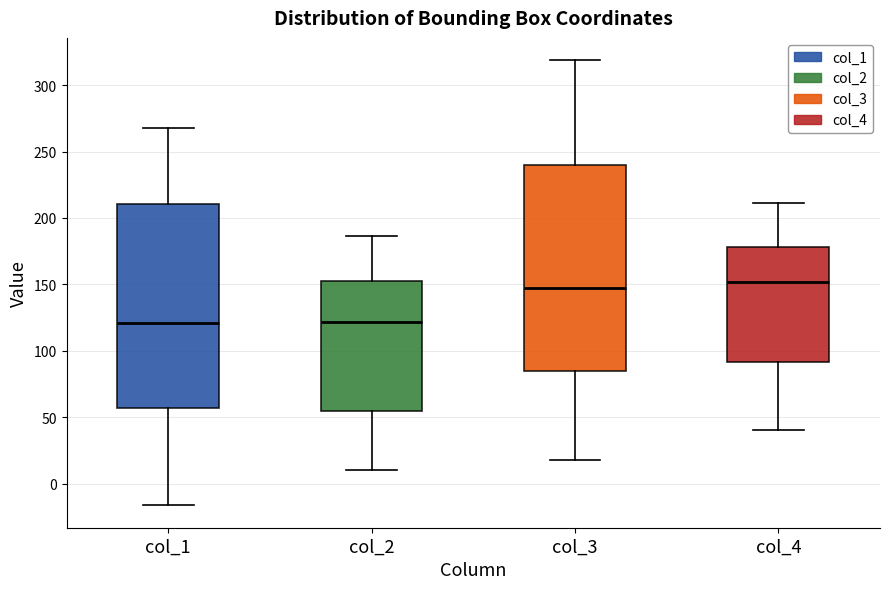

Reading left to right, transcribe this box plot: for each box, give where its median line is, the range the box spans, and where its two whiskers end, as read against the y-axis. The values are not printed on the chart, so give them approximately, as read against the axis.

col_1: median 120, box 55 to 210, whiskers -15 to 265
col_2: median 120, box 55 to 155, whiskers 10 to 185
col_3: median 145, box 85 to 240, whiskers 20 to 320
col_4: median 150, box 90 to 180, whiskers 40 to 210